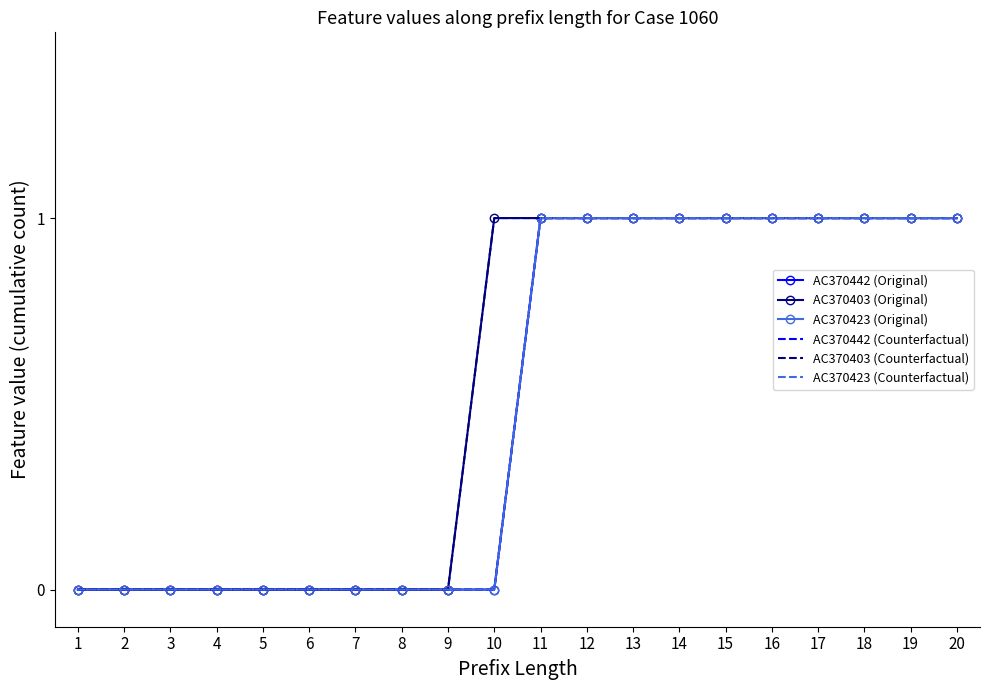

List the series in order of their peak value, lowest first.

AC370442 (Original), AC370403 (Original), AC370423 (Original), AC370442 (Counterfactual), AC370403 (Counterfactual), AC370423 (Counterfactual)